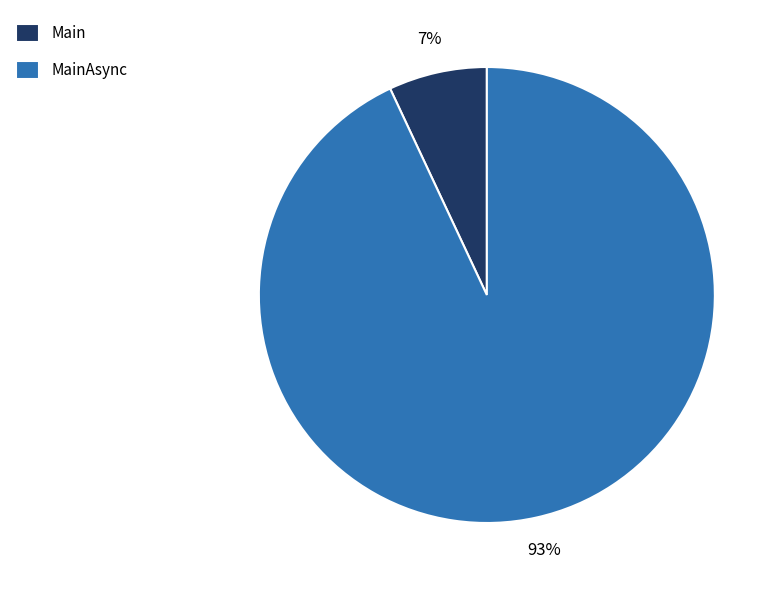

What is the smallest slice in the pie chart?

Main